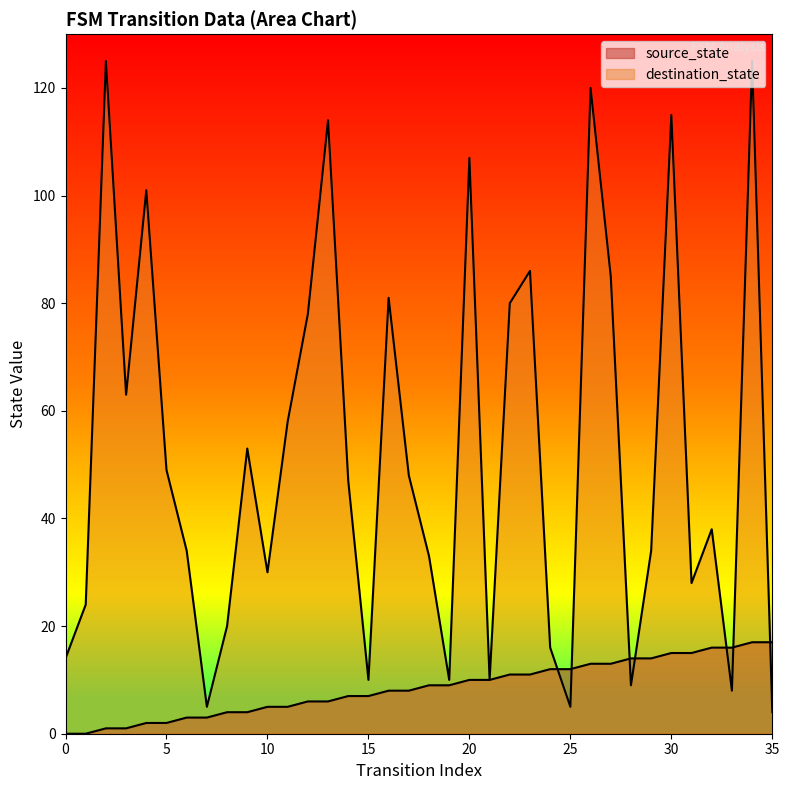

What is the sum of the destination_state values at 28 and 6?

43